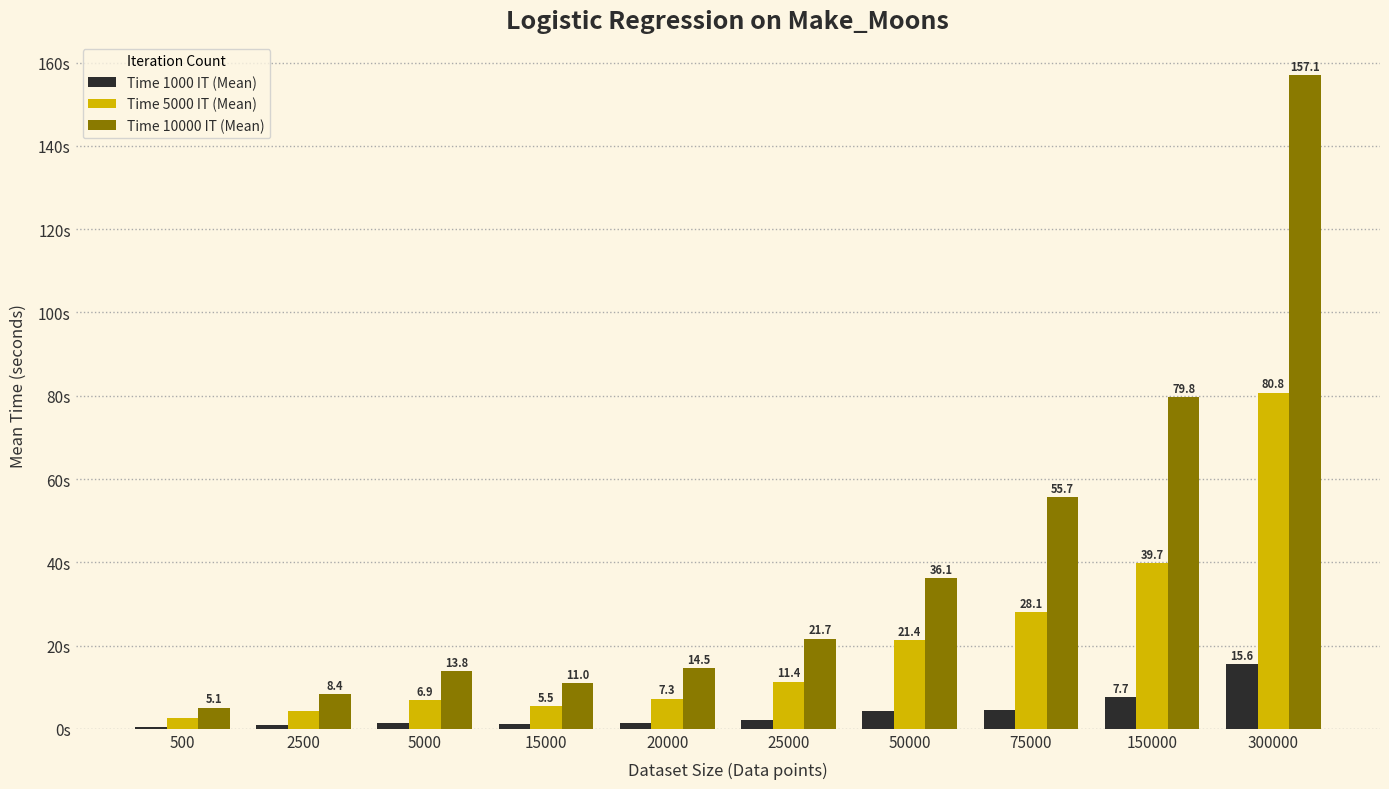

At 15000, list the series in order from smallest to largest.

Time 1000 IT (Mean), Time 5000 IT (Mean), Time 10000 IT (Mean)